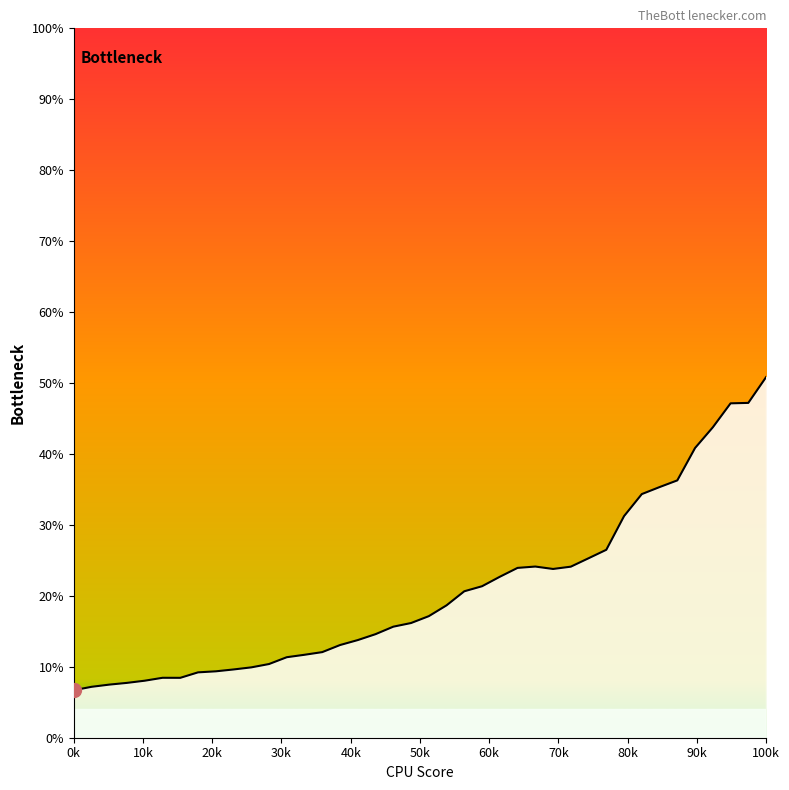

What is the maximum value shown in the chart?

50.8